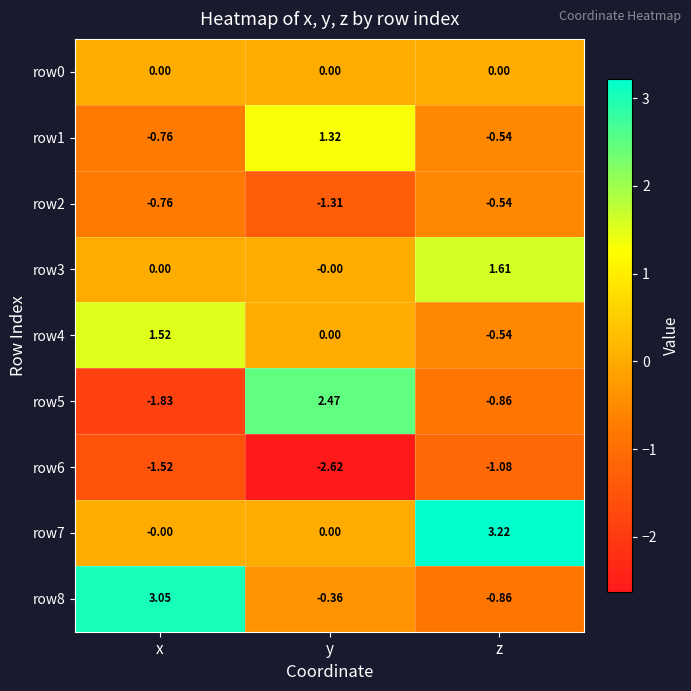

Which label corresponds to the largest value in the chart?

z